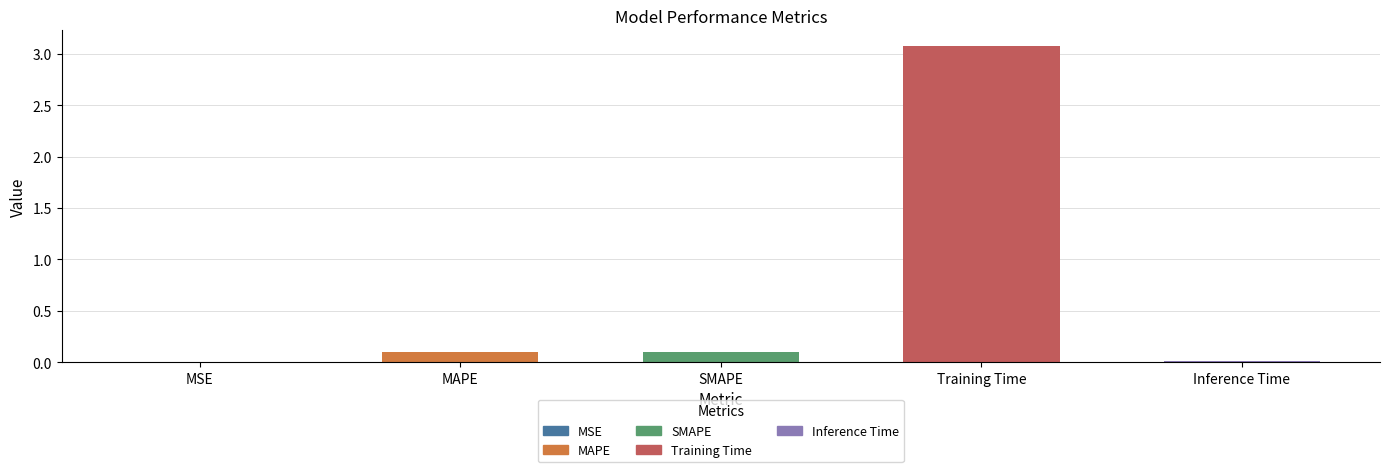

Which has a higher value, MAPE or MSE?

MAPE